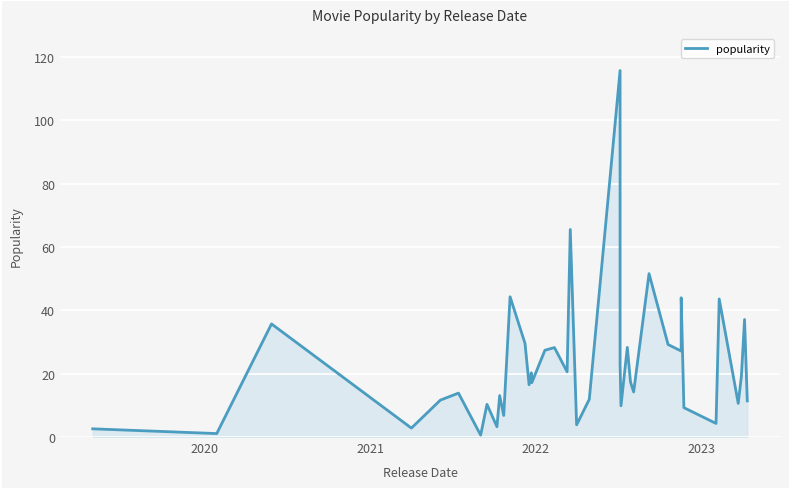

What is the value of the 2nd point from the left?

1.1